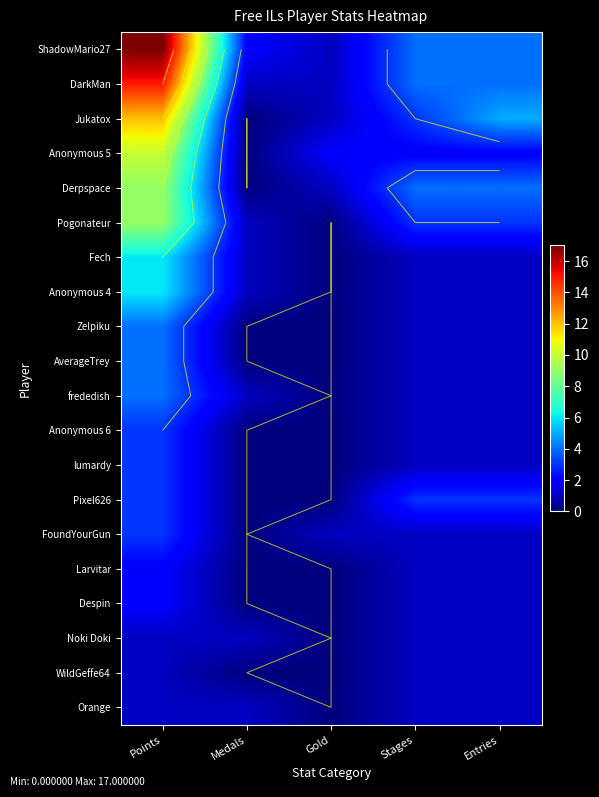

What is the difference between the second highest and minimum values in the Orange series?

1